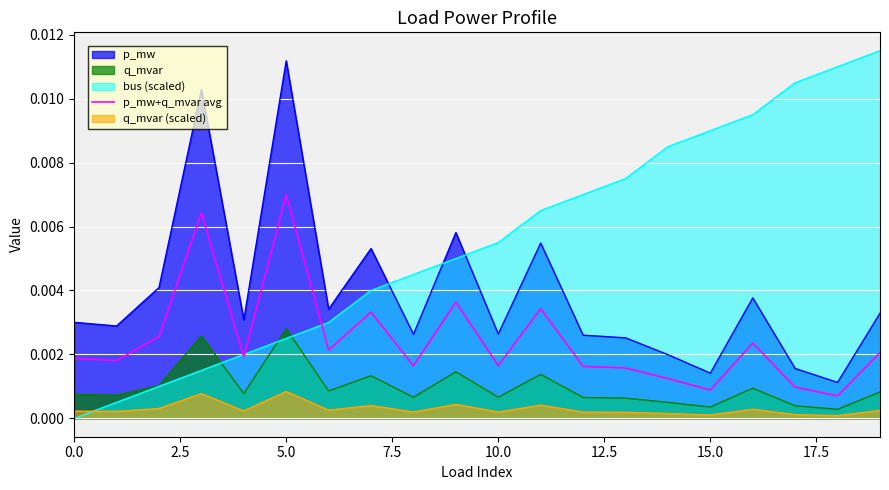

Which series has the largest total across all categories?

bus (scaled)